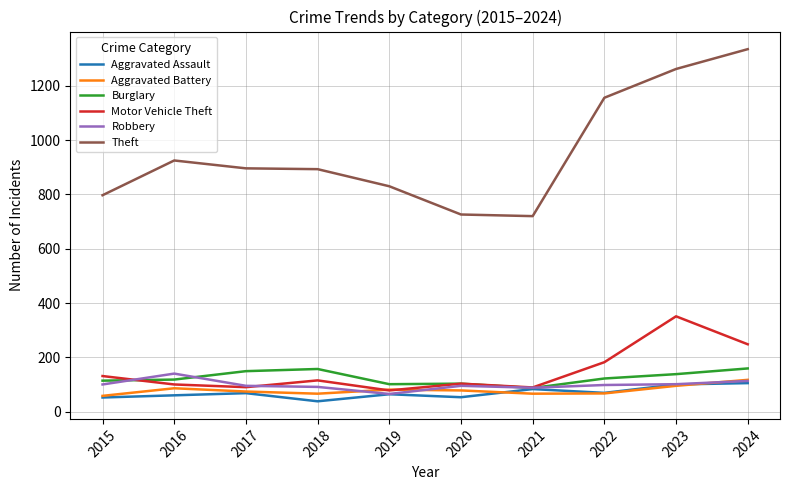

What is the smallest value displayed?

38